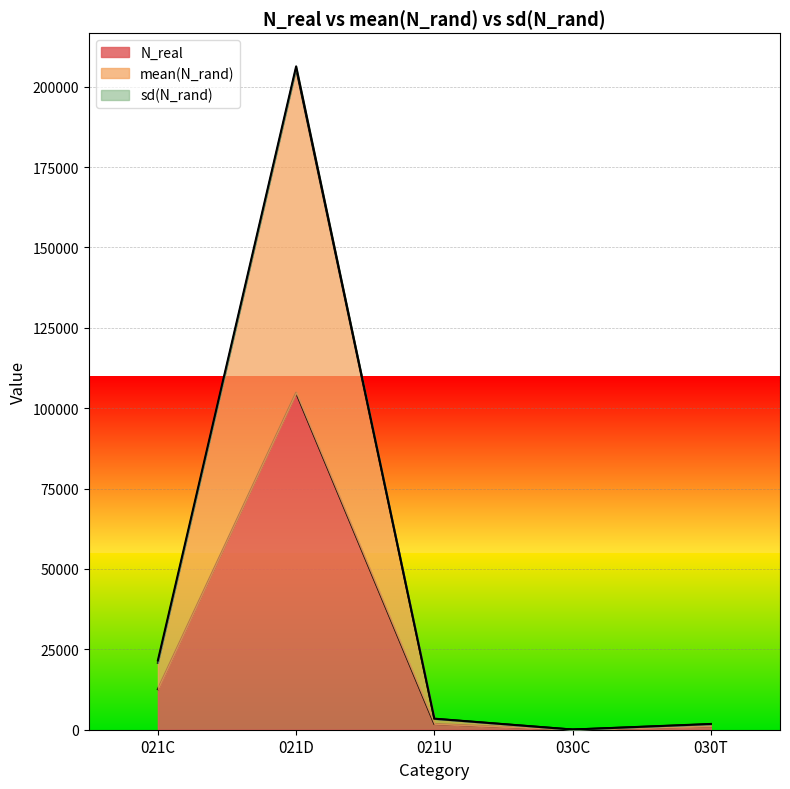

How many lines are shown in the chart?

3